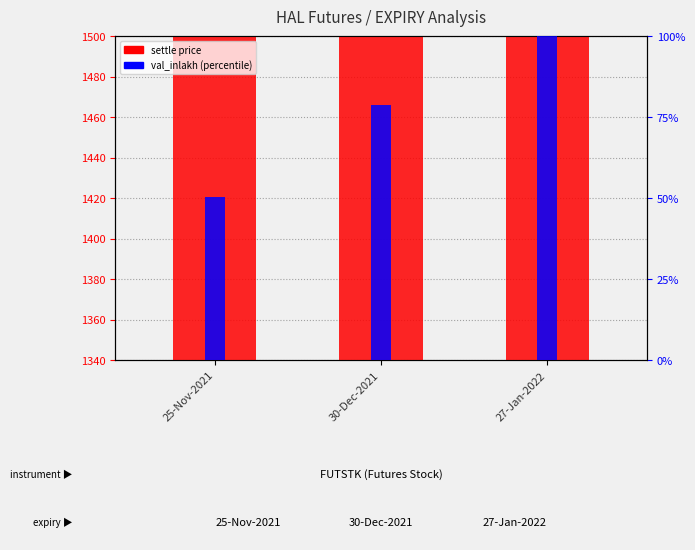

Reading left to right, list all the values displayed in this chart.

settle price: 25-Nov-2021=1385.4	30-Dec-2021=1420.5	27-Jan-2022=1450.2
val_inlakh (pct): 25-Nov-2021=50.4	30-Dec-2021=78.8	27-Jan-2022=100.0